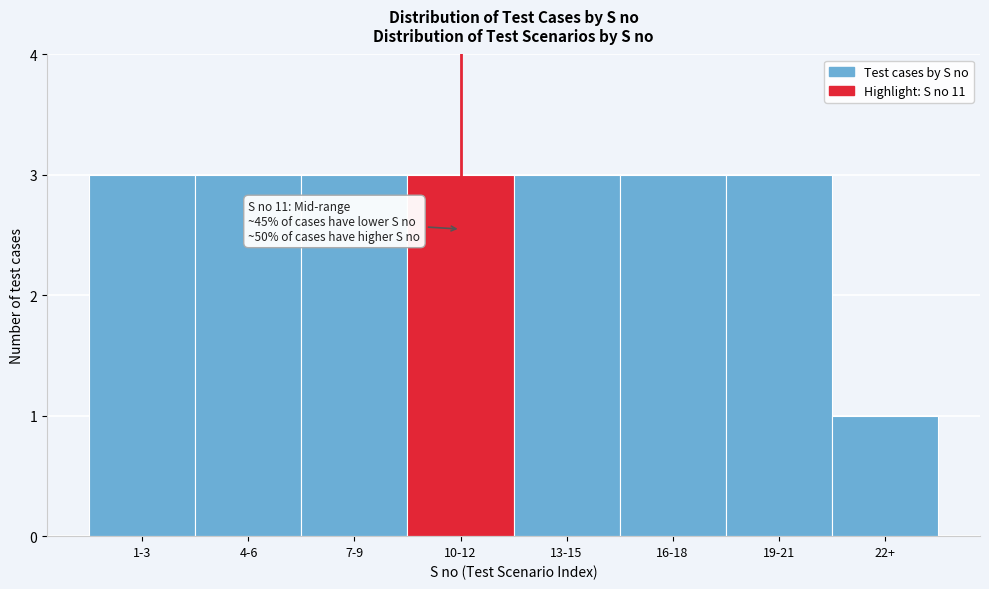

Reading left to right, what are all the values shown in this chart?

1-3=3	4-6=3	7-9=3	10-12=3	13-15=3	16-18=3	19-21=3	22+=1